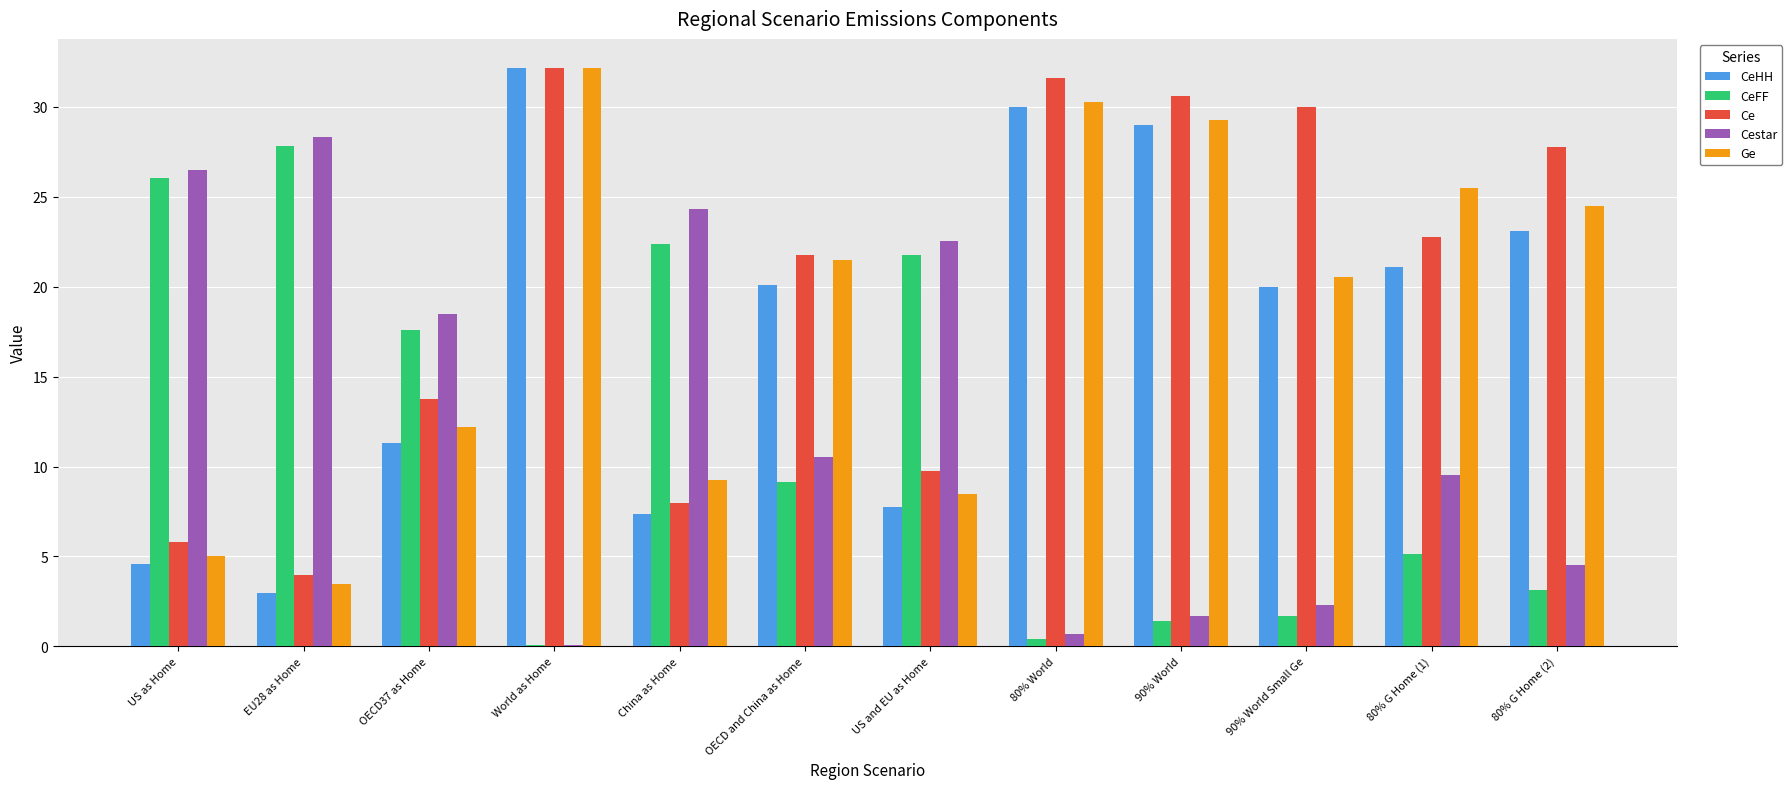

How many groups of bars are there?

12